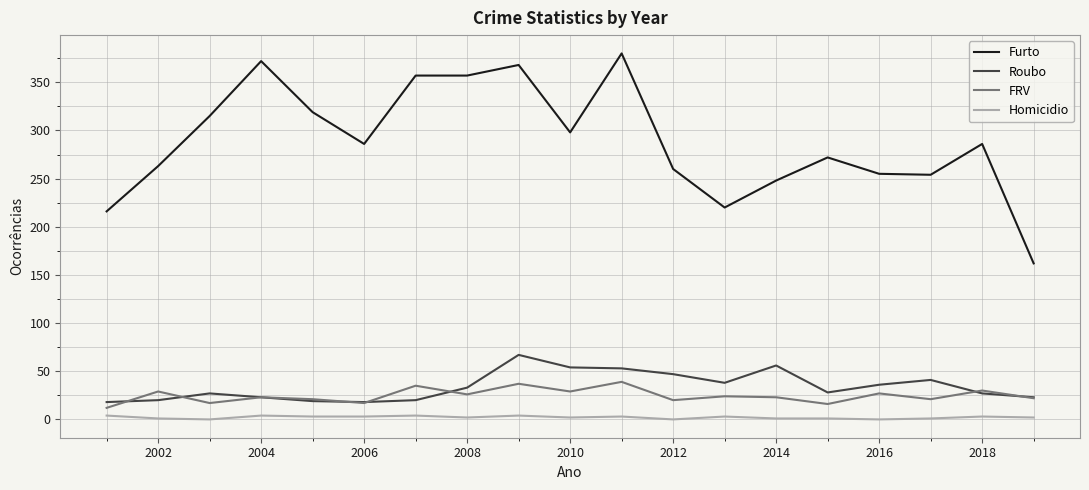

Which series has the largest total across all categories?

Furto